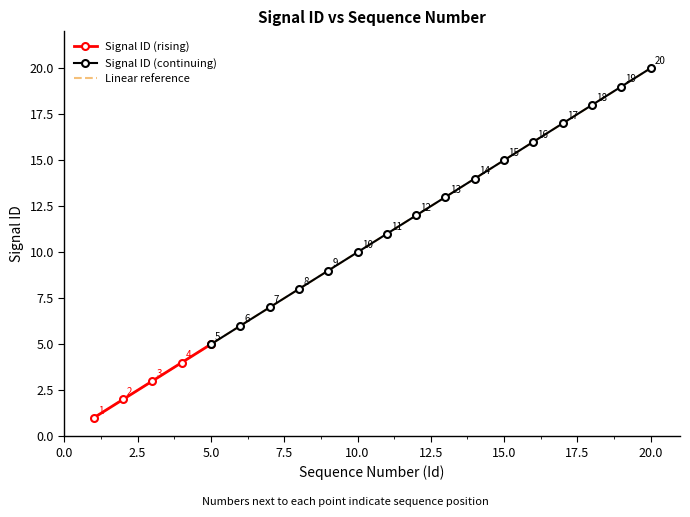

Does the chart have visible grid lines?

No